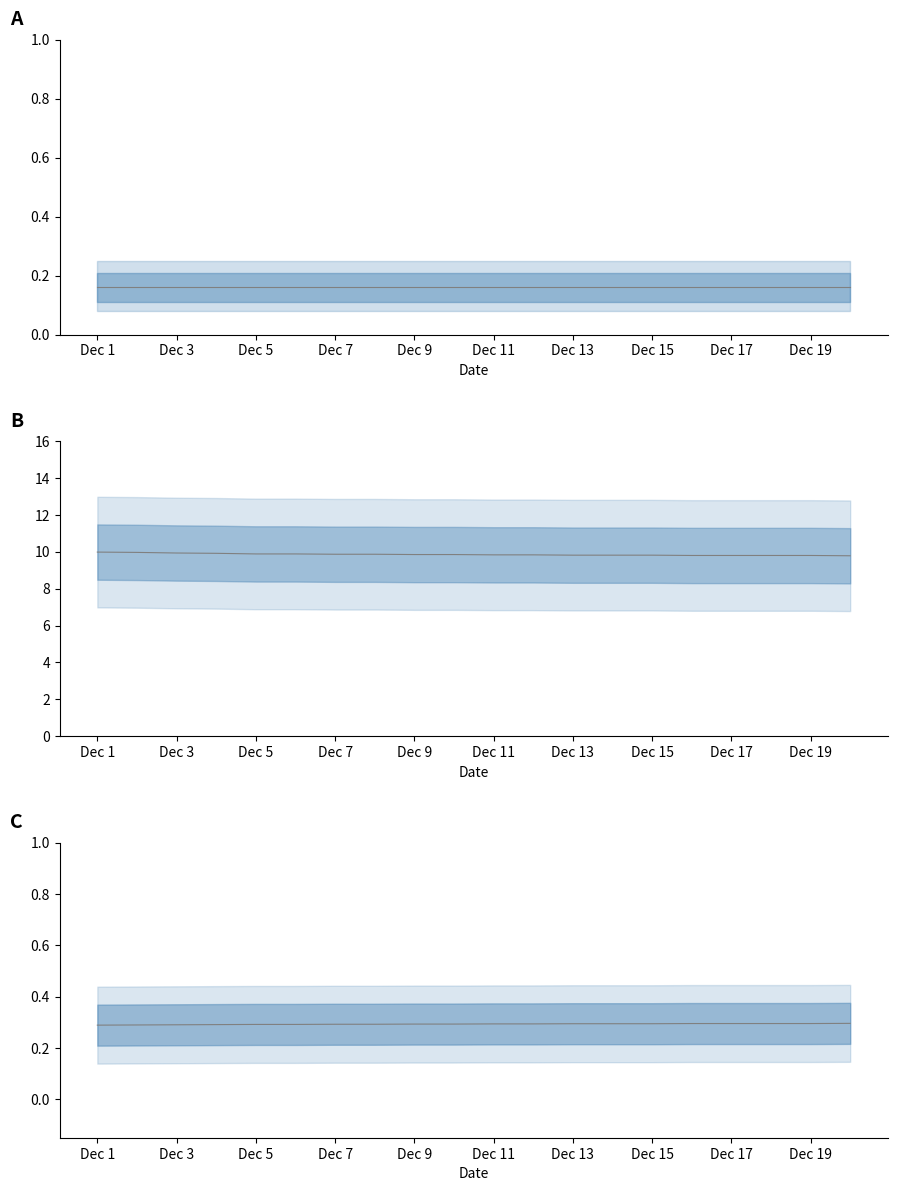

What is the sum of all Moon Phases line values?

3.2